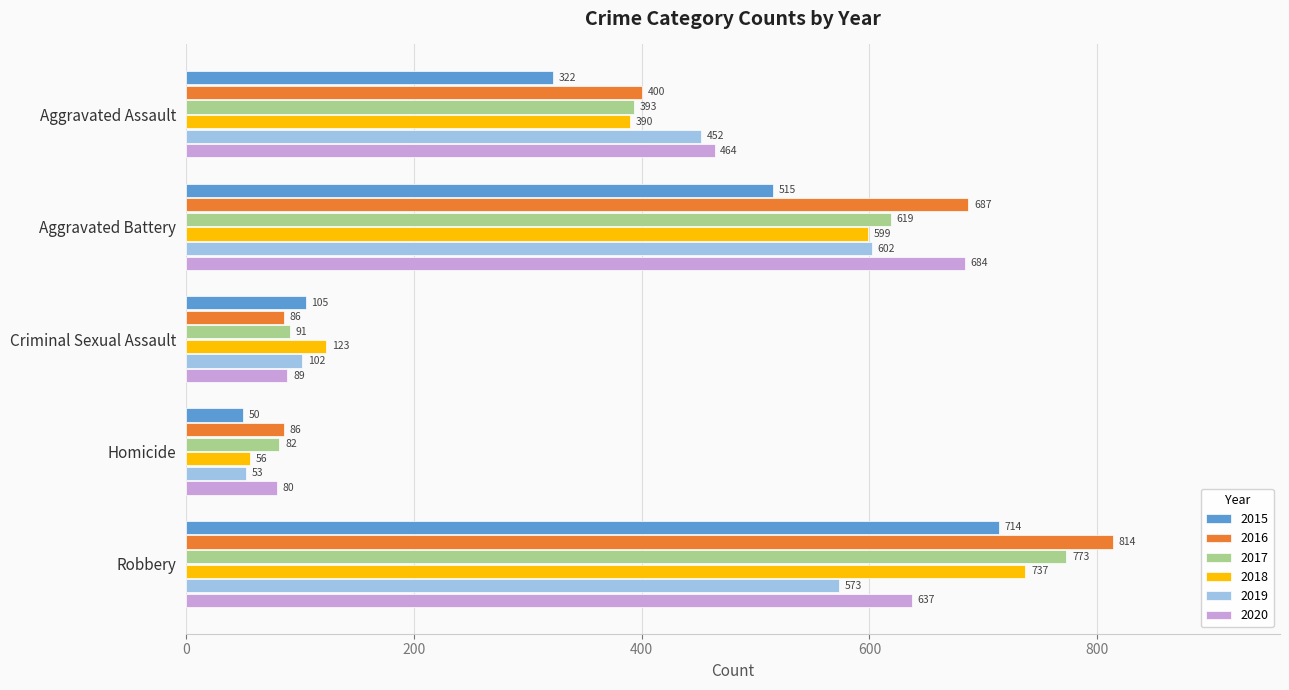

How many series are shown in this chart?

6